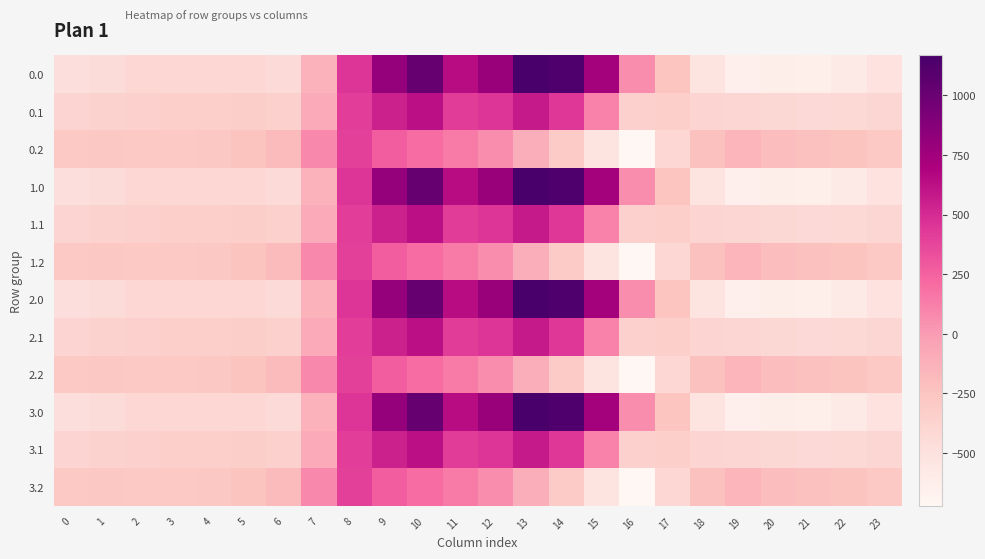

At which category is the sum across all series the highest?

10